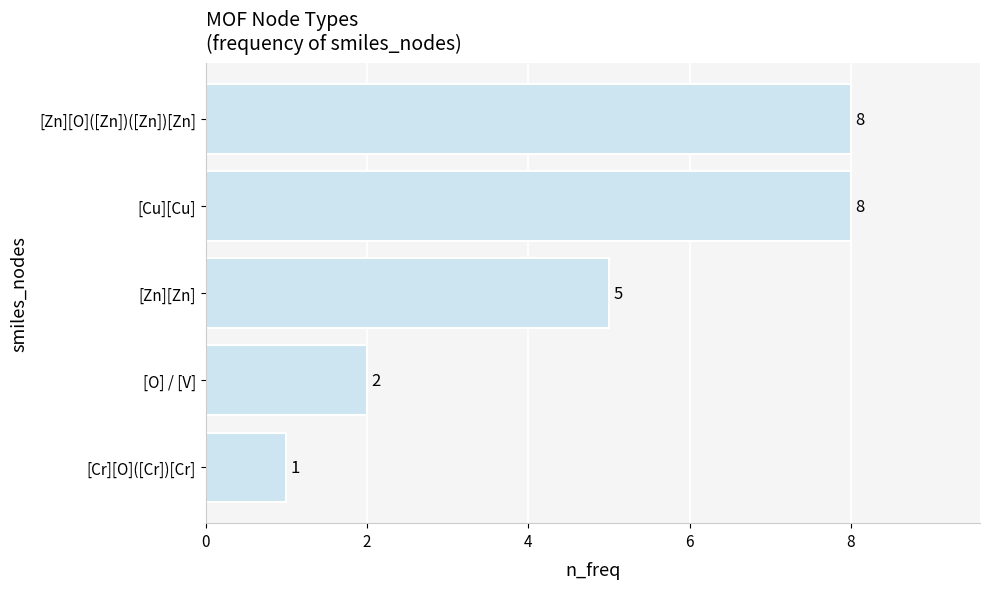

What is the change in value from [O] / [V] to [Zn][Zn]?

+3